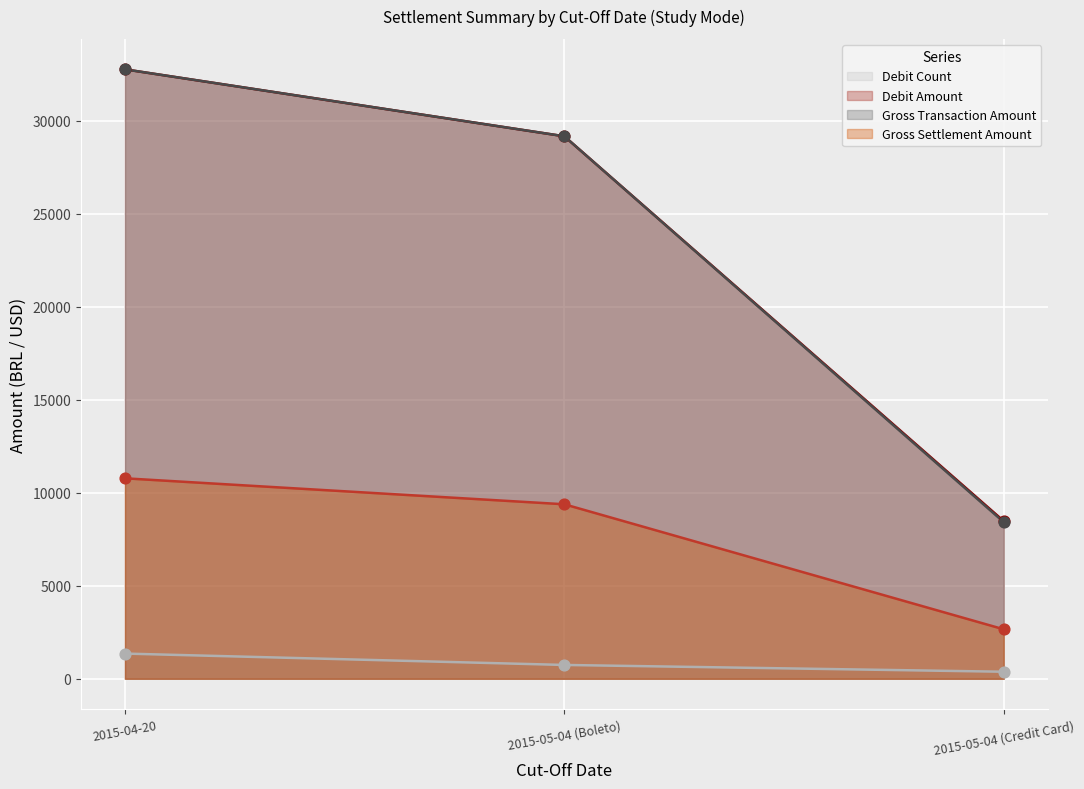

At how many categories does at least one series exceed 11434?

2